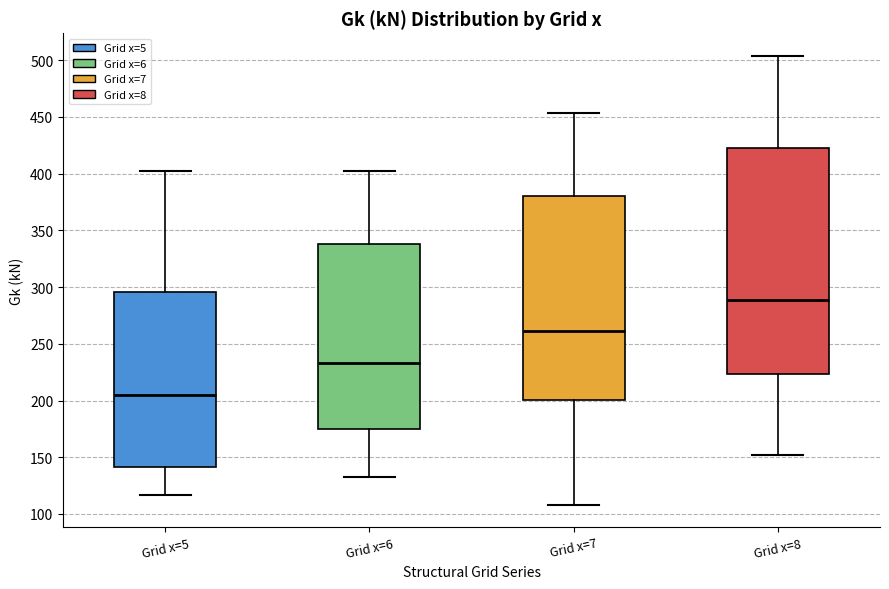

Reading left to right, transcribe this box plot: for each box, give where its median line is, the range the box spans, and where its two whiskers end, as read against the y-axis. The values are not printed on the chart, so give them approximately, as read against the axis.

Grid x=5: median 205, box 140 to 295, whiskers 115 to 405
Grid x=6: median 235, box 175 to 340, whiskers 130 to 405
Grid x=7: median 260, box 200 to 380, whiskers 110 to 455
Grid x=8: median 290, box 225 to 425, whiskers 150 to 505